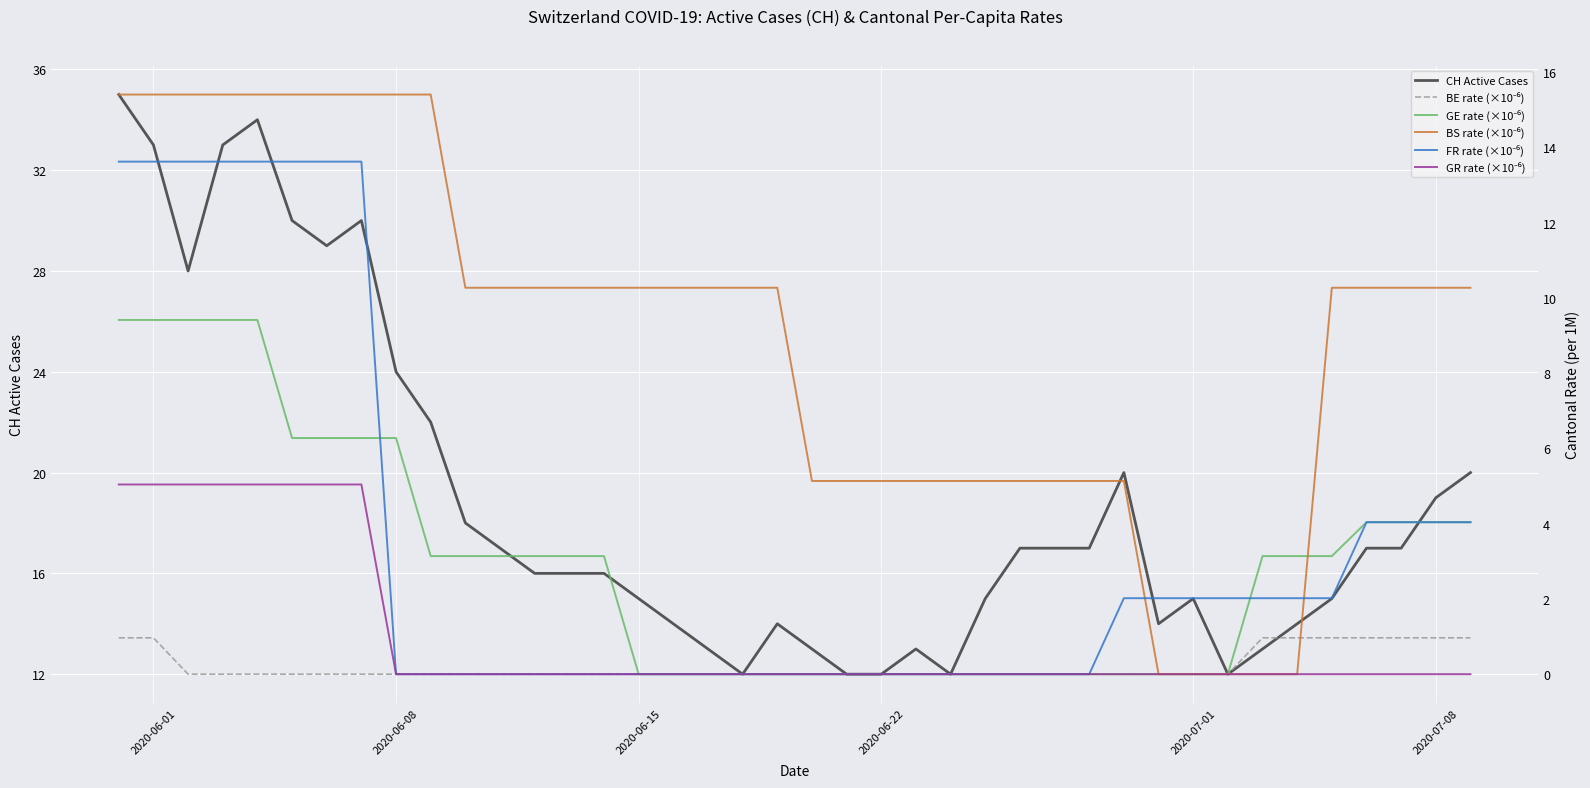

What is the lowest value of the CH Active Cases series?

12